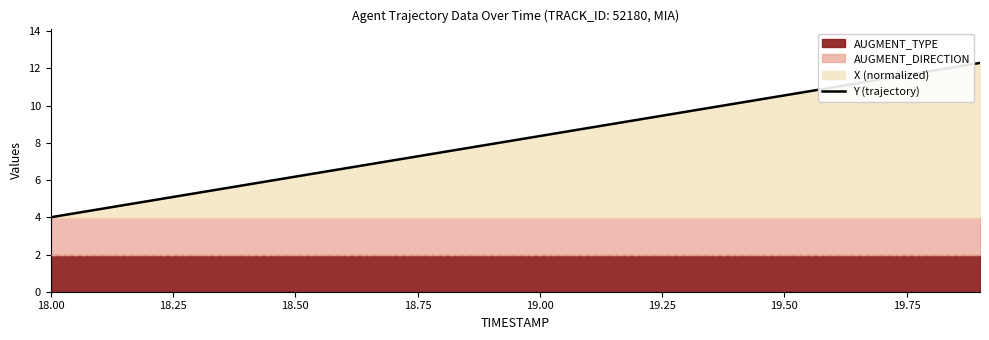

The value of Y (trajectory) at 18.00 is 1.0. True or false?

False